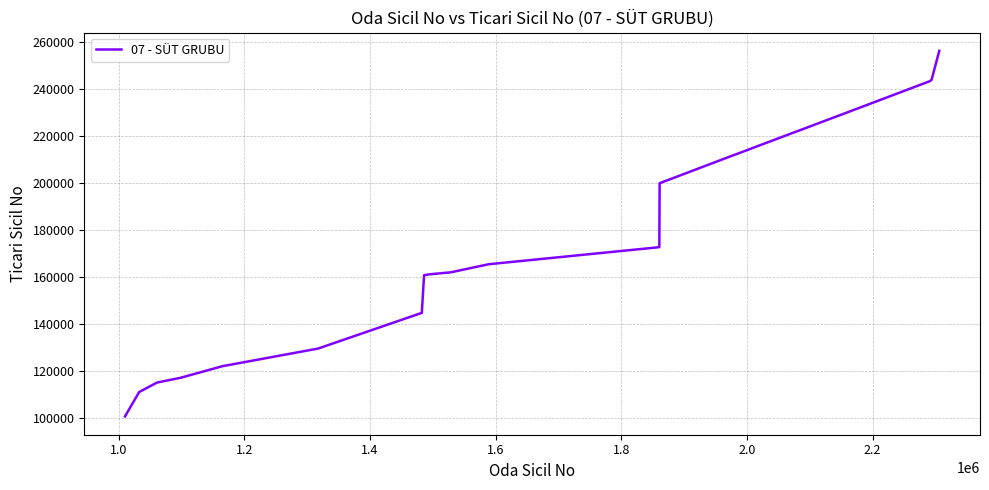

What is the smallest value displayed?

100800